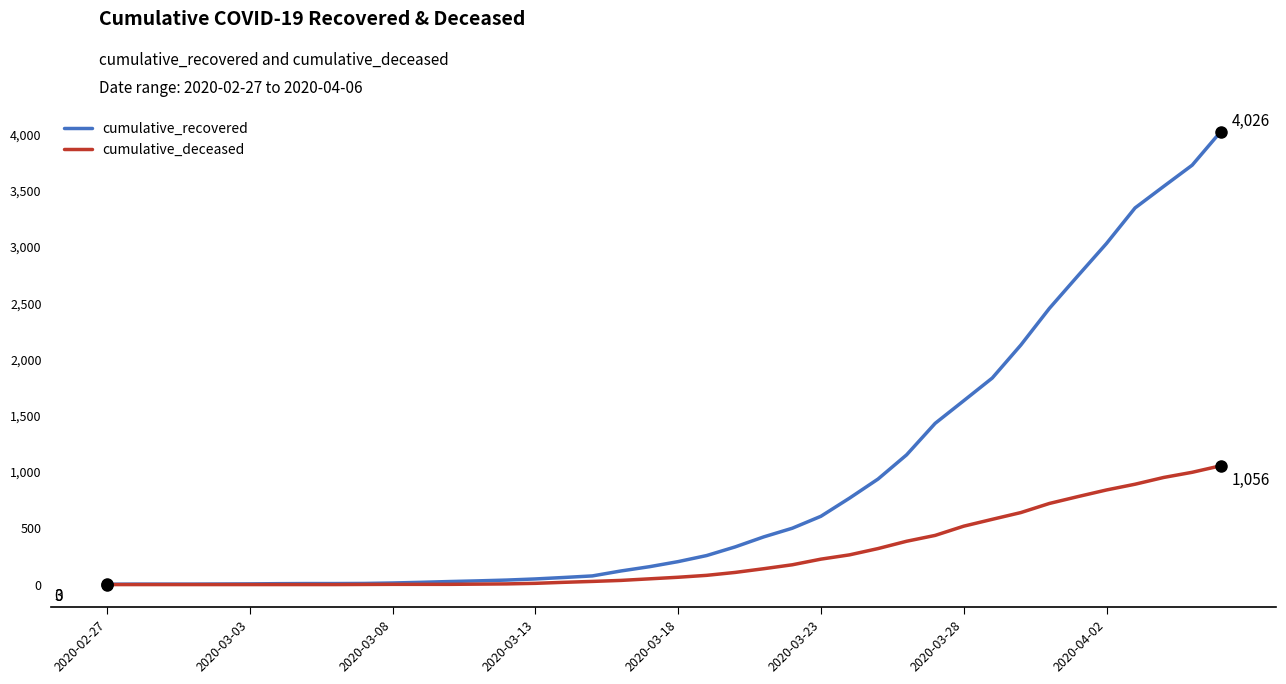

What is the maximum value for cumulative_recovered?

4026